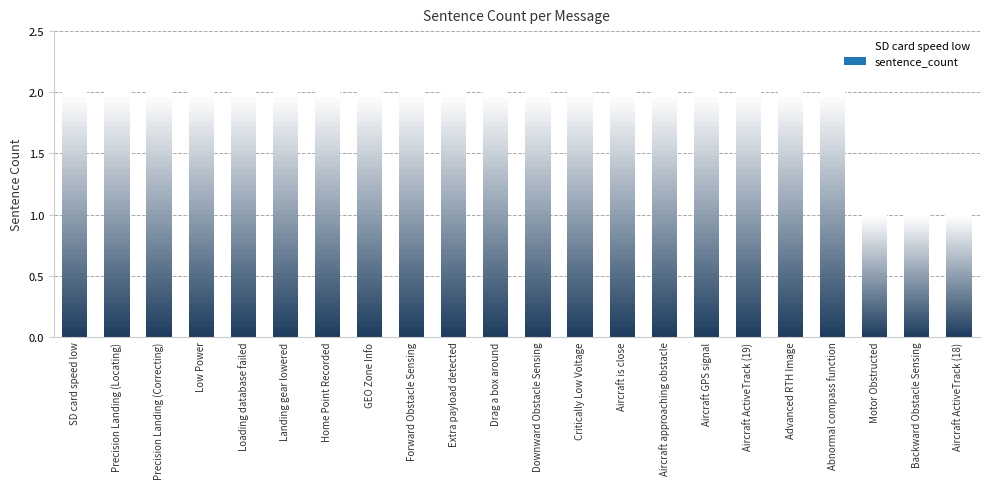

How many bars are there in total?

22